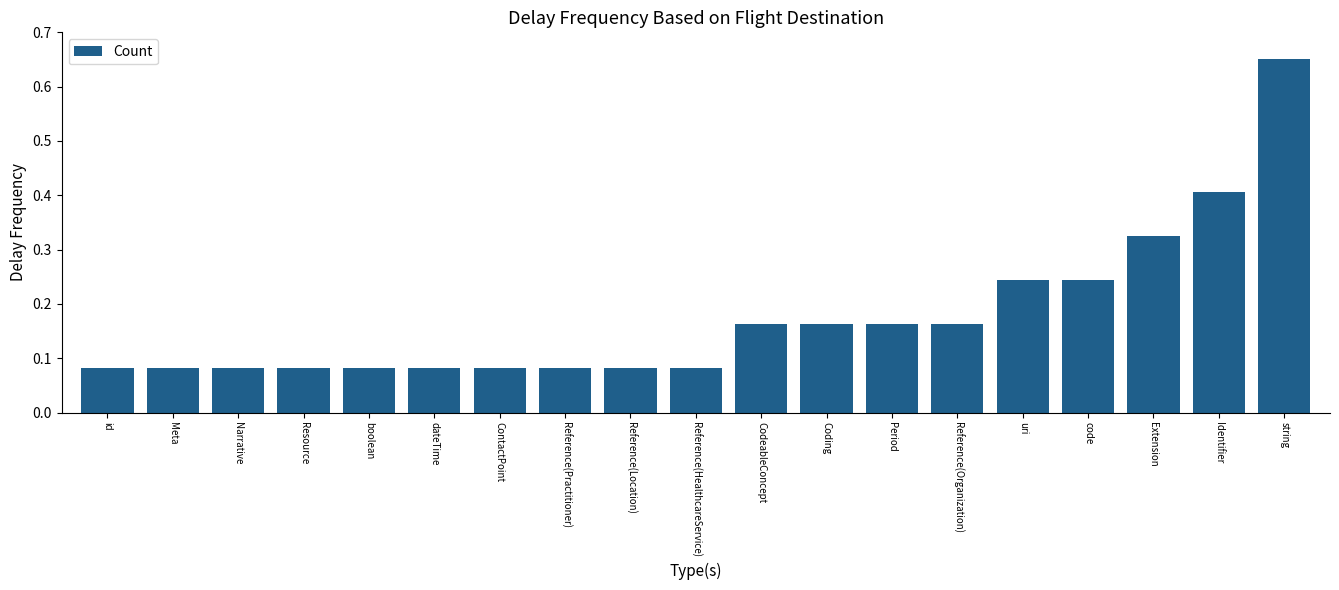

Count the values in the range 0 to 1.

19